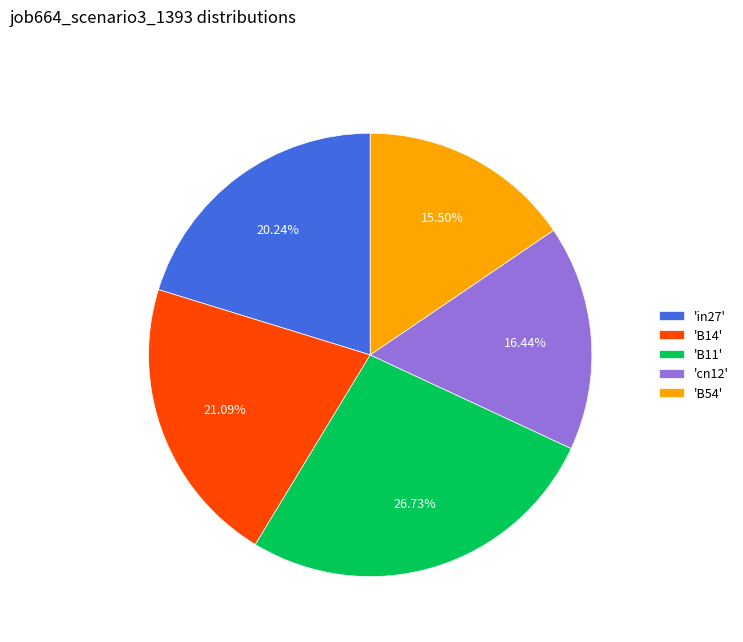

Is the sum of 'B11' and 'in27' greater than half?

No